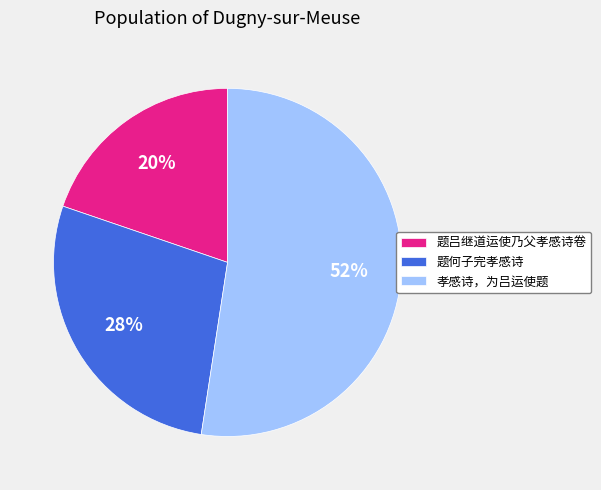

Approximately how many times larger is the value at 题何子完孝感诗 compared to 孝感诗，为吕运使题?

0.5